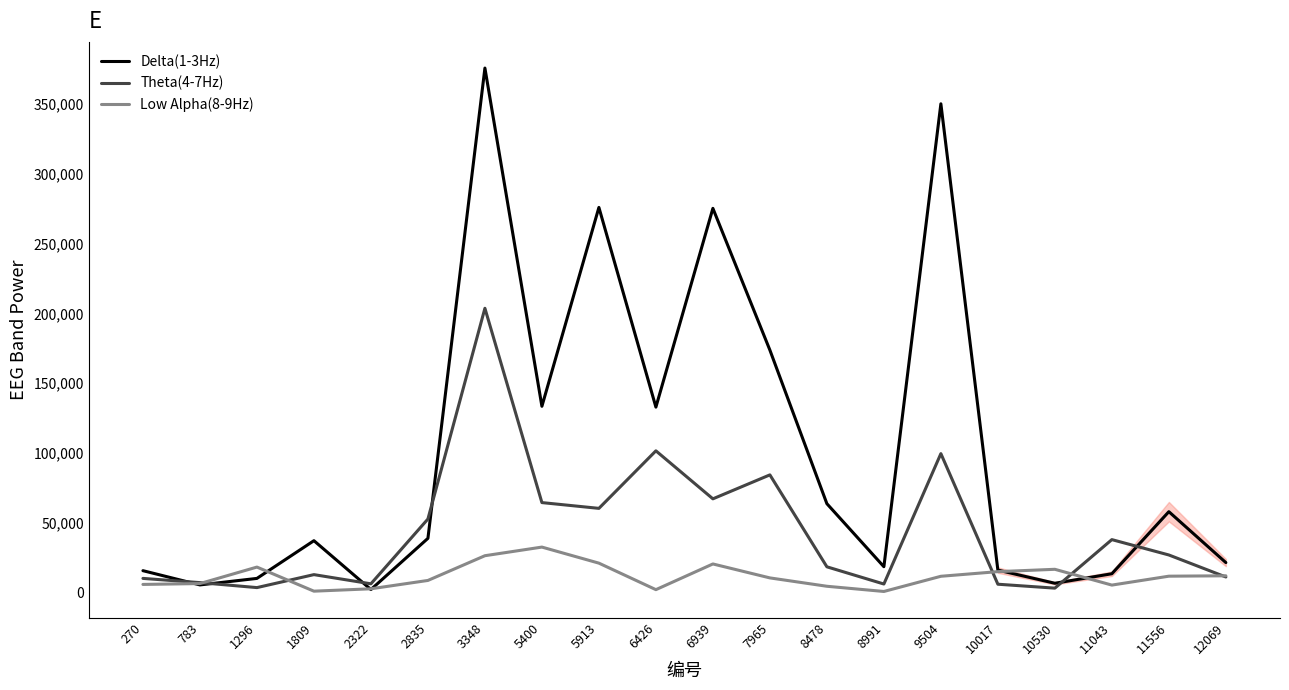

At which category is the sum across all series the highest?

3348